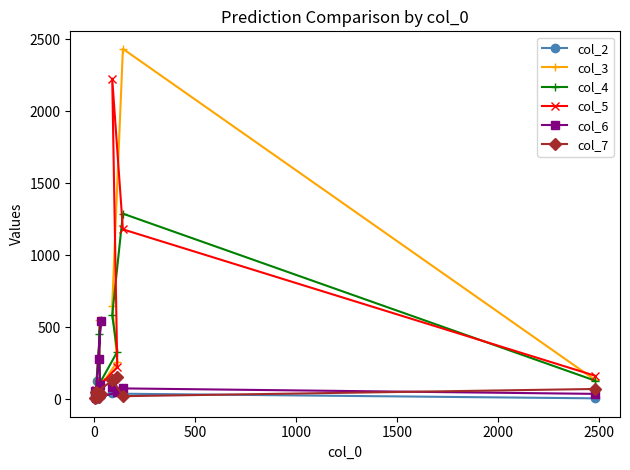

How many distinct data groups are displayed?

6